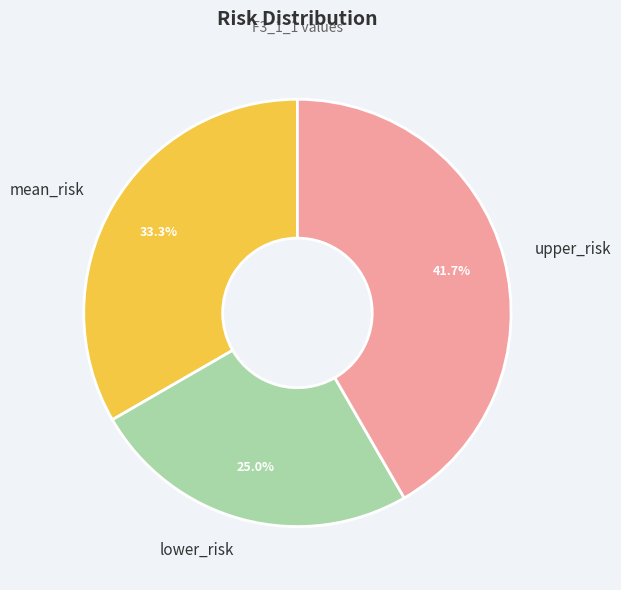

True or false: lower_risk accounts for 25% of the total.

True